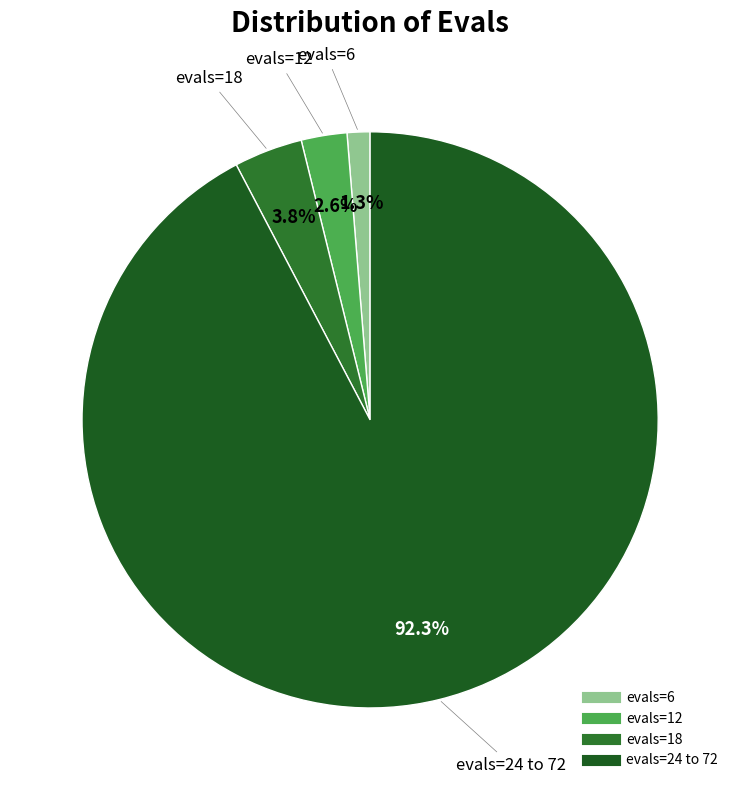

What is the smallest slice in the pie chart?

6